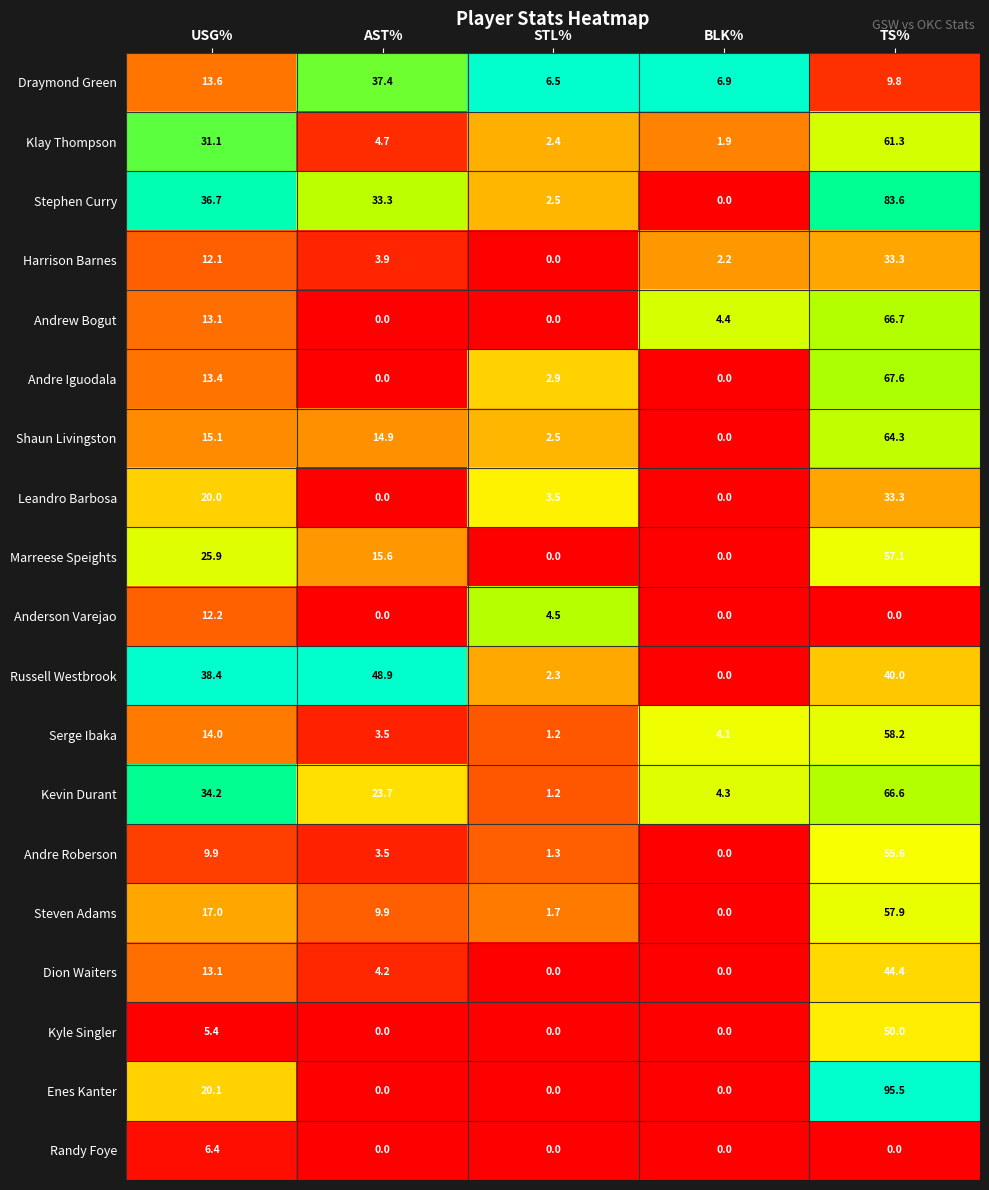

Where does the Shaun Livingston series first go above 14?

USG%